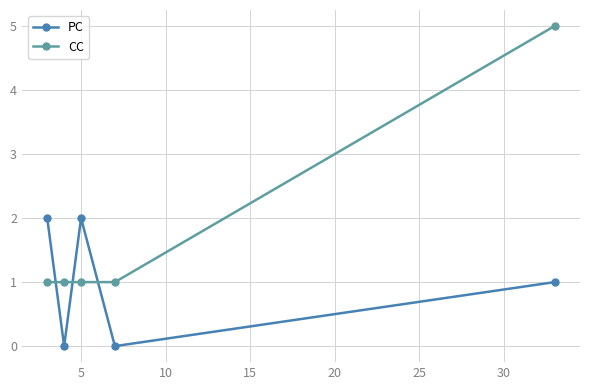

True or false: CC and PC cross at least once.

True